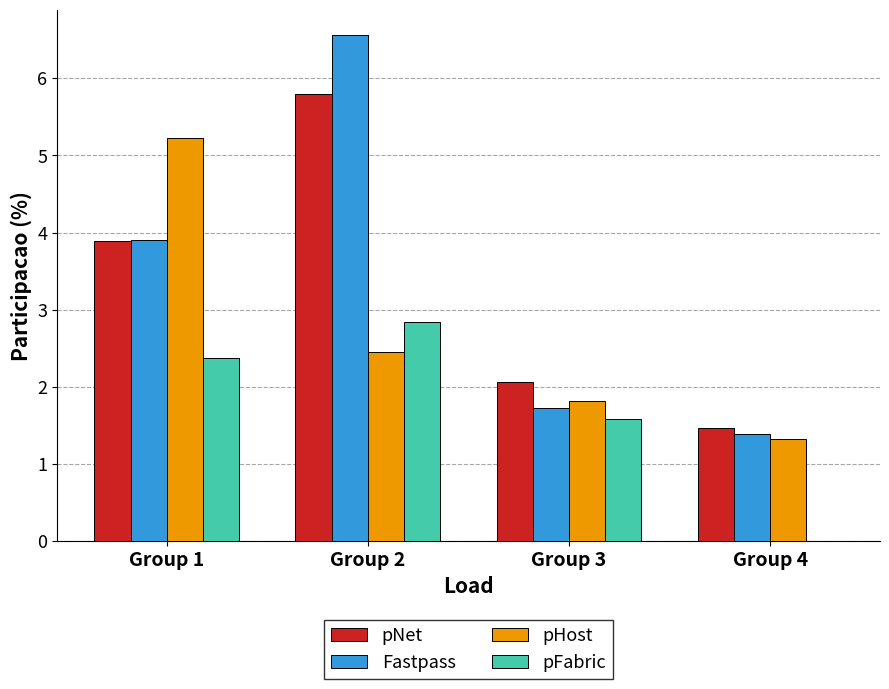

Is the value of pNet at Group 1 greater than the value of pFabric at Group 1?

Yes